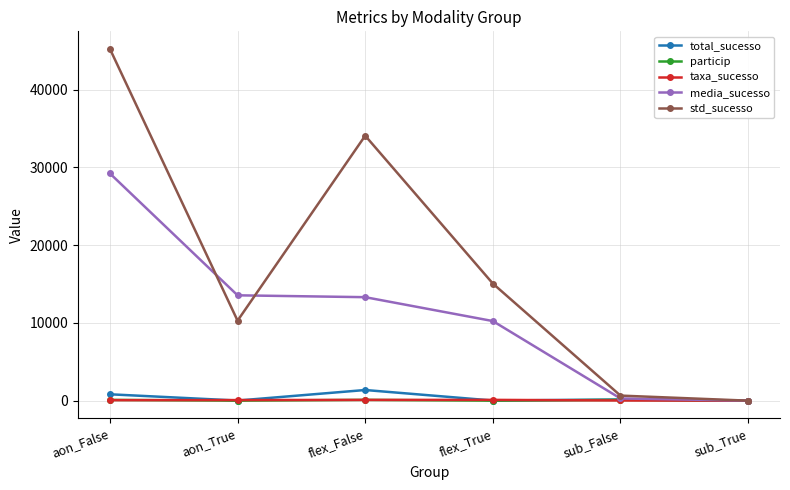

What is the difference between the maximum and minimum values in the particip series?

99.7